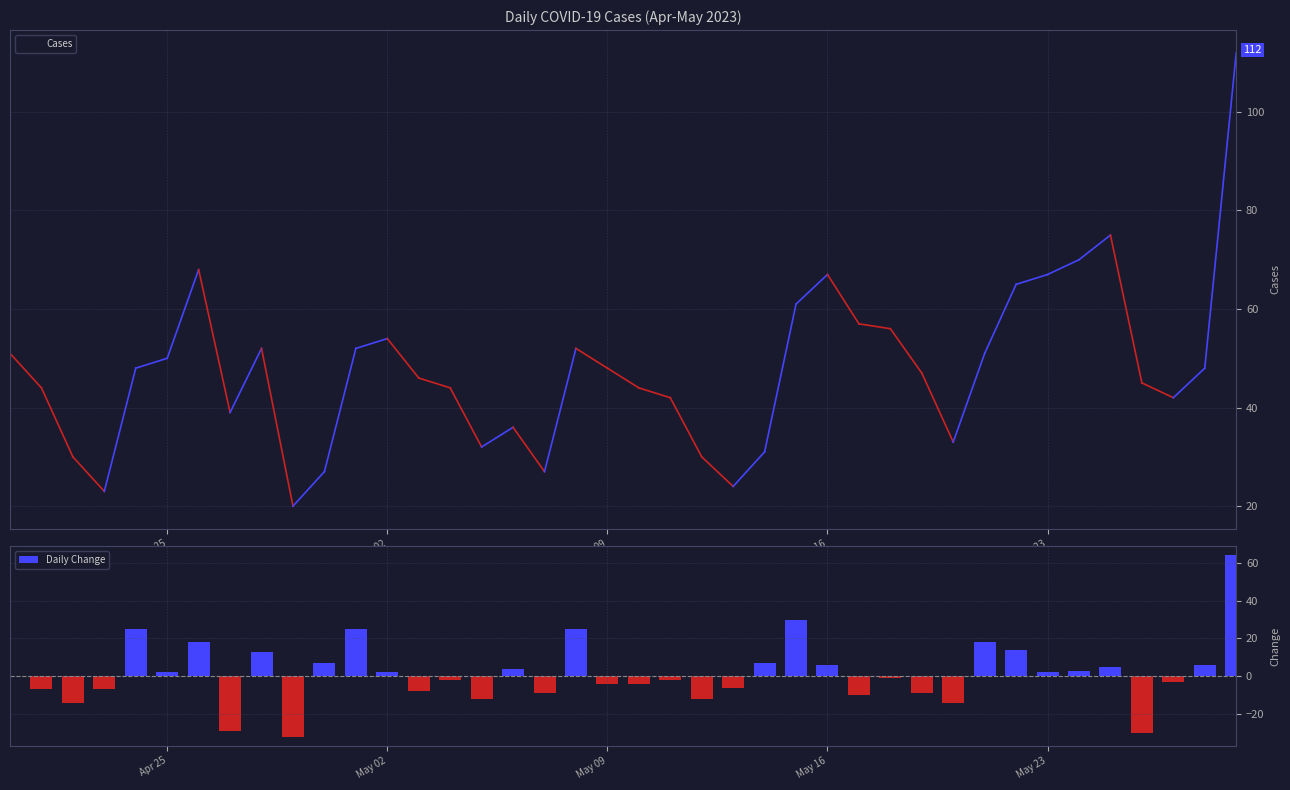

How many groups of bars are there?

40